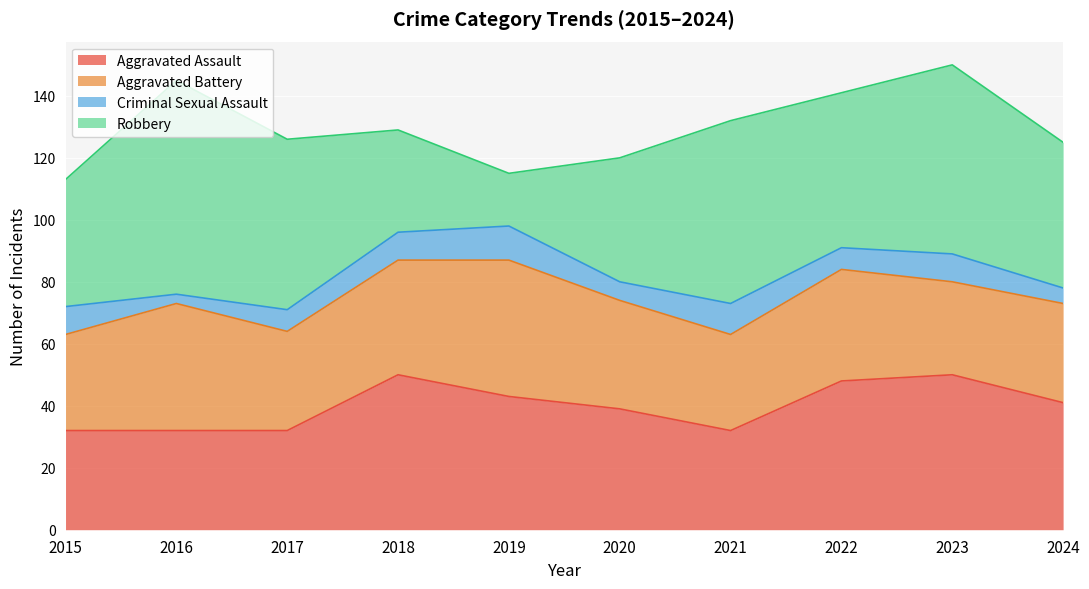

What is the lowest value of the Aggravated Battery series?

30